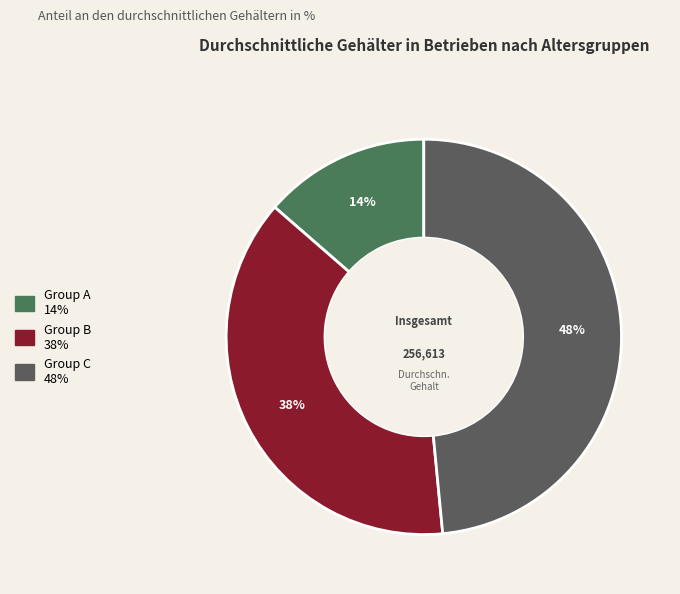

To the nearest percent, what portion does Group B represent?

38%